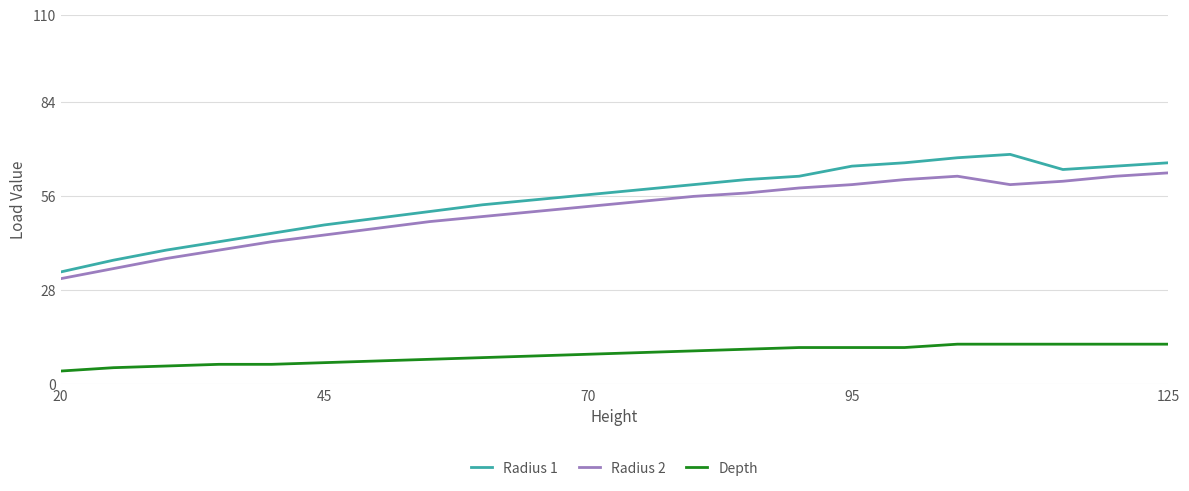

How many categories are shown in the chart?

22